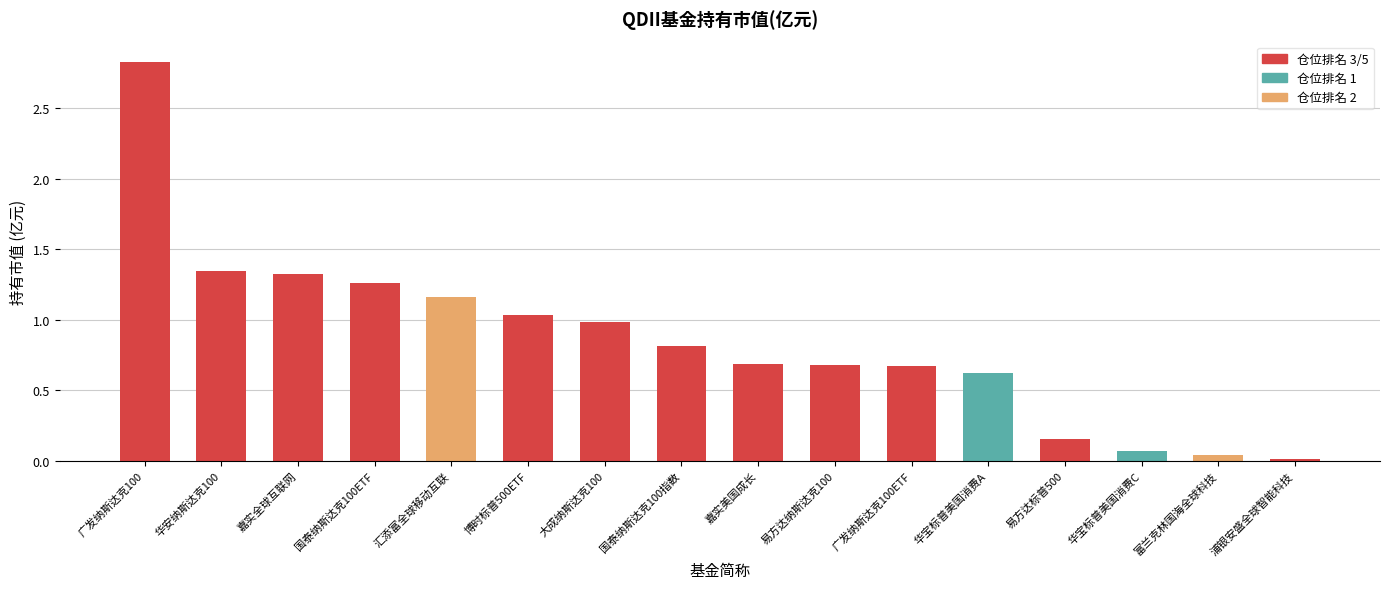

True or false: the data shows 1.0 at 博时标普500ETF.

True